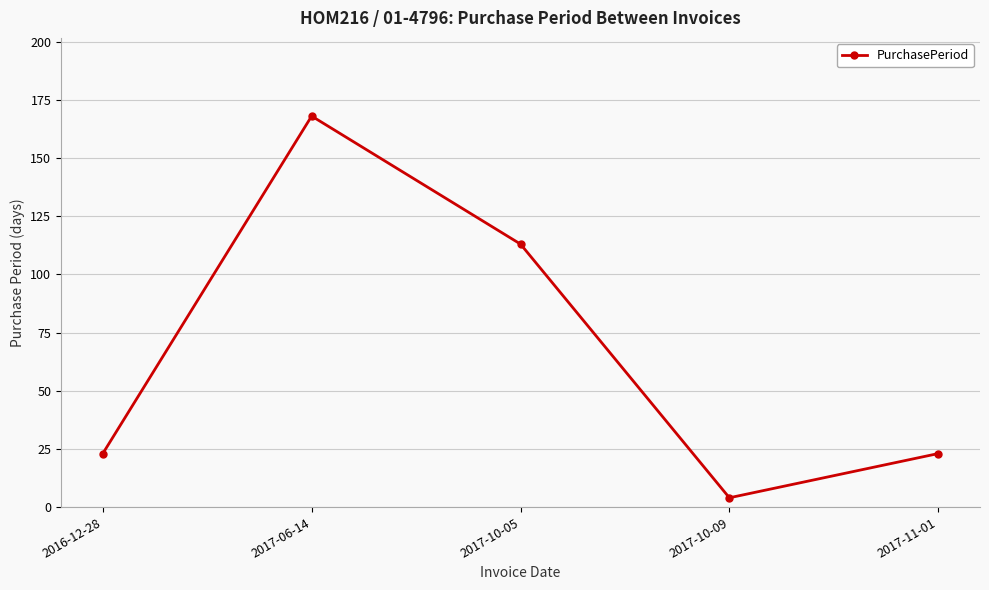

What is the greatest value displayed?

168